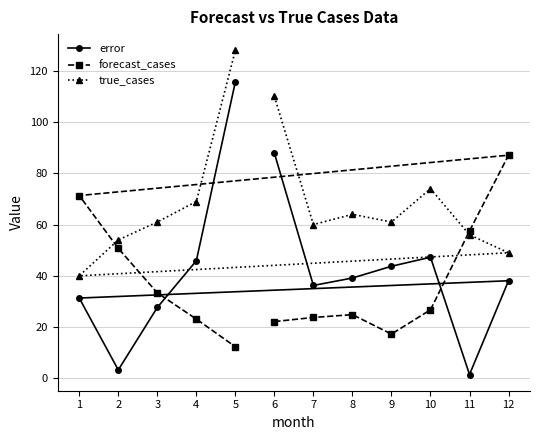

Rank the series by their average value, from highest to lowest.

true_cases, error, forecast_cases